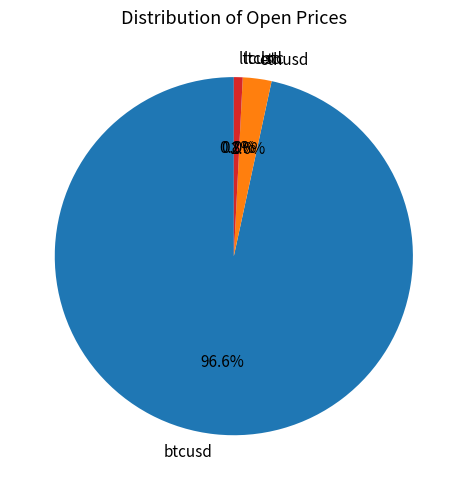

To the nearest percent, what is the combined percentage of ethusd and ltcusd?

3%